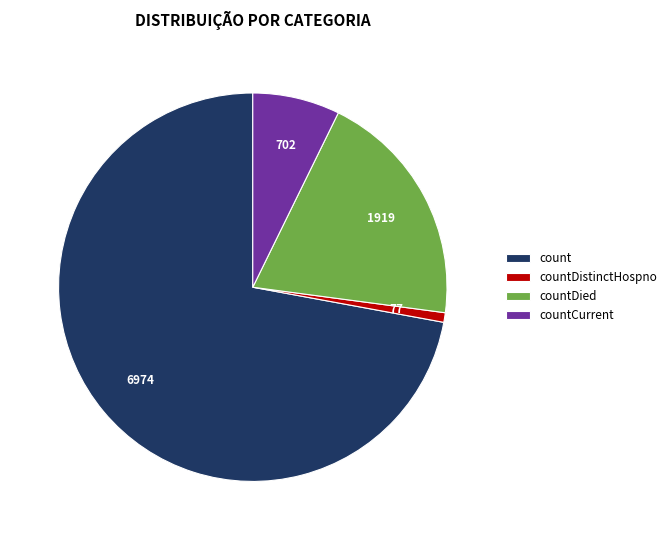

Which category has the smallest portion of the pie?

countDistinctHospno